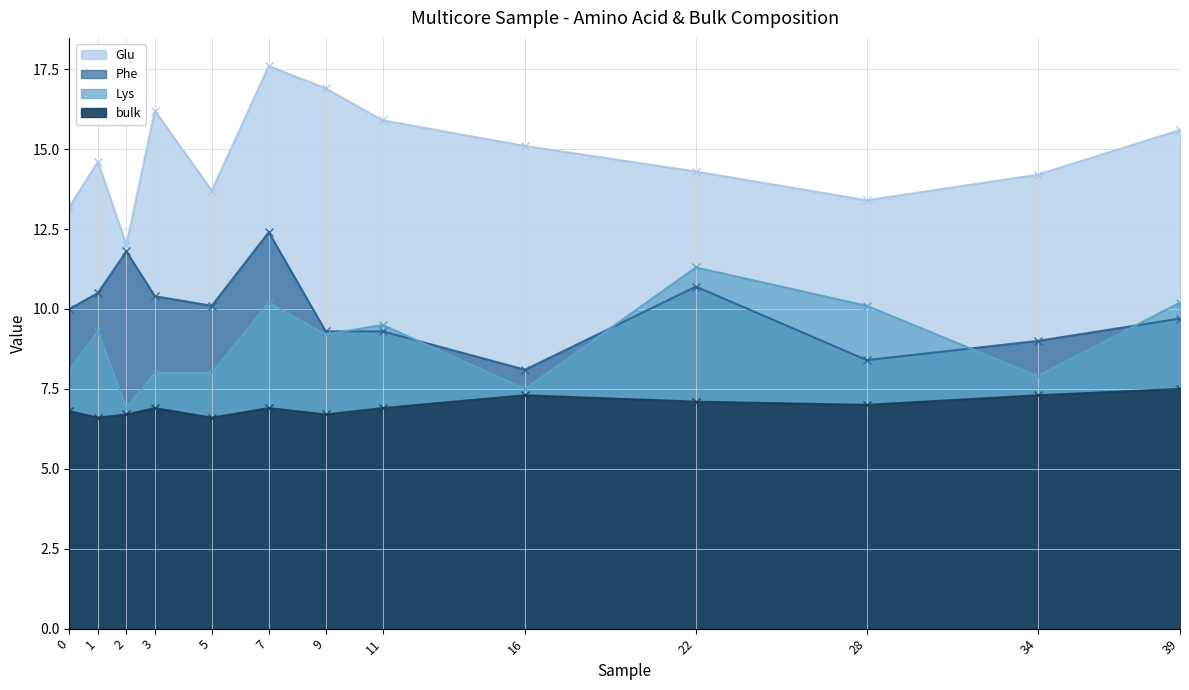

What is the spread (max minus min) of values at 34?

6.9